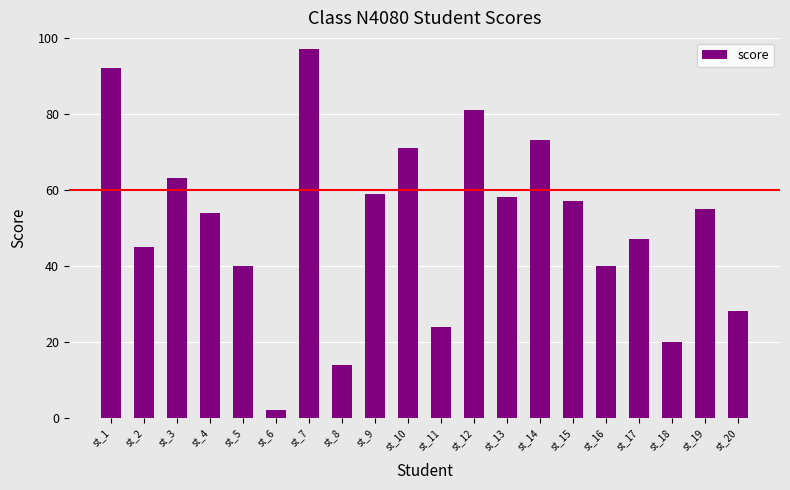

Where is the data nearest to the value 49?

st_17